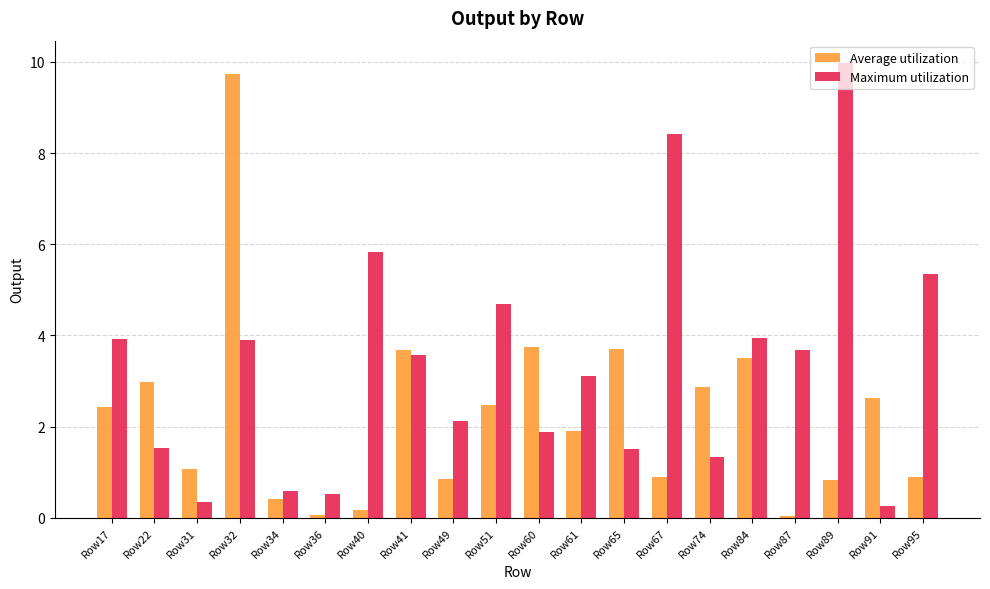

Is it true that Average utilization equals 3.7 at Row60?

True